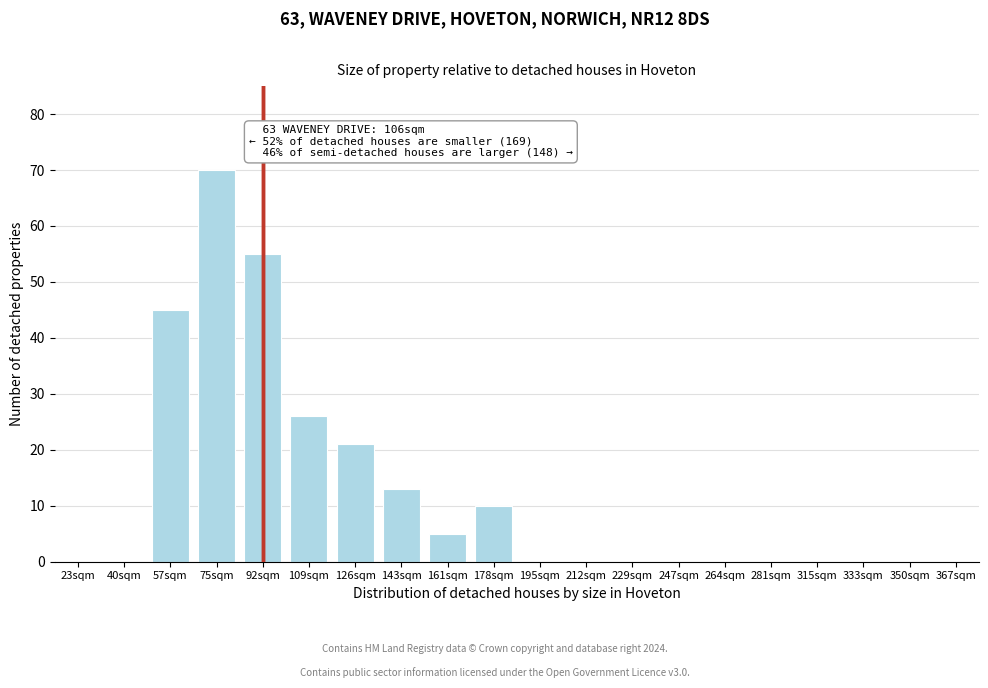

Reading right to left, list all the values displayed in this chart.

367sqm=0	350sqm=0	333sqm=0	315sqm=0	281sqm=0	264sqm=0	247sqm=0	229sqm=0	212sqm=0	195sqm=0	178sqm=10	161sqm=5	143sqm=13	126sqm=21	109sqm=26	92sqm=55	75sqm=70	57sqm=45	40sqm=0	23sqm=0